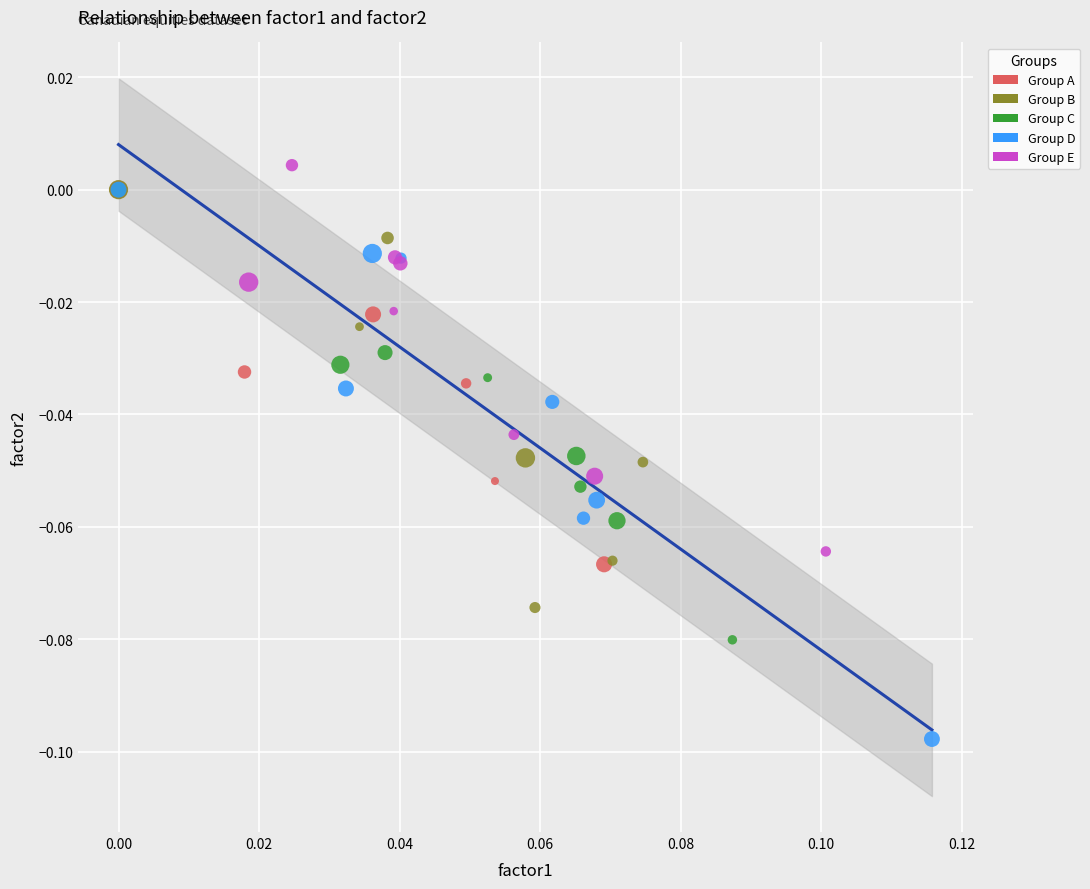

Which series has the widest spread of Y values?

Group D